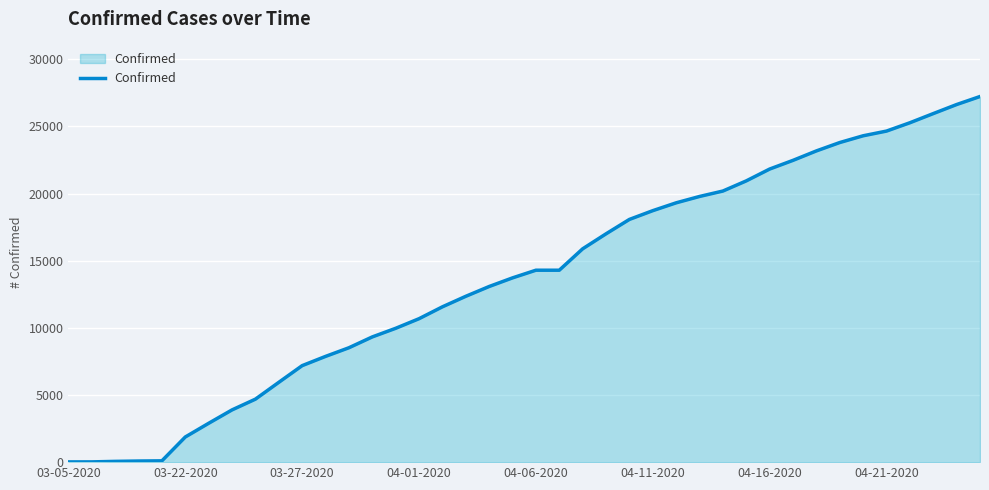

What is the greatest value displayed?

27231